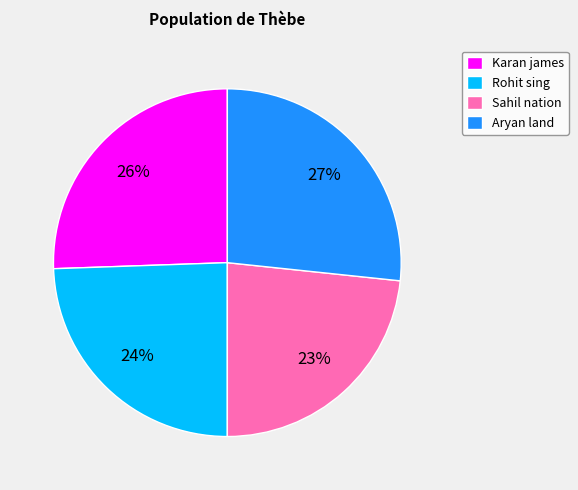

Is there any slice that represents more than half of the pie?

No